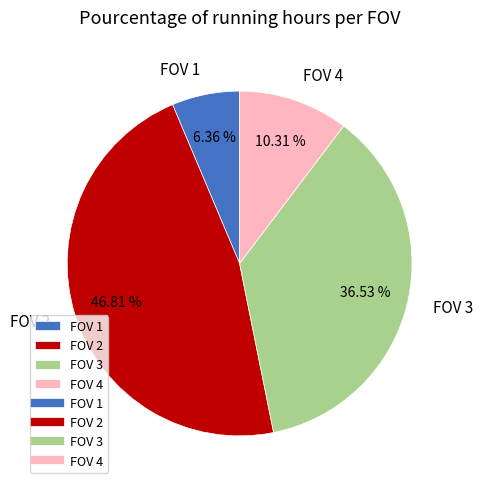

Do FOV 2 and FOV 1 together represent more than half of the pie?

Yes